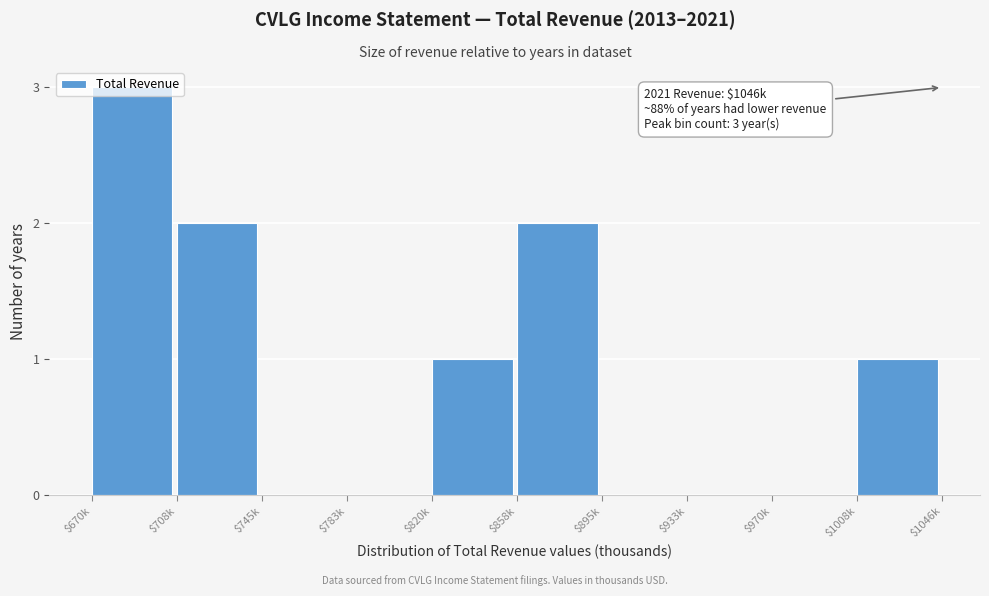

Is it true that the value at $858k is 2?

True